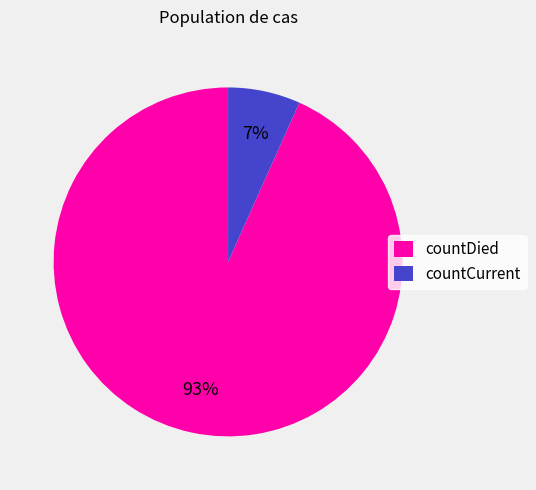

Rank the categories by value from lowest to highest.

countCurrent, countDied